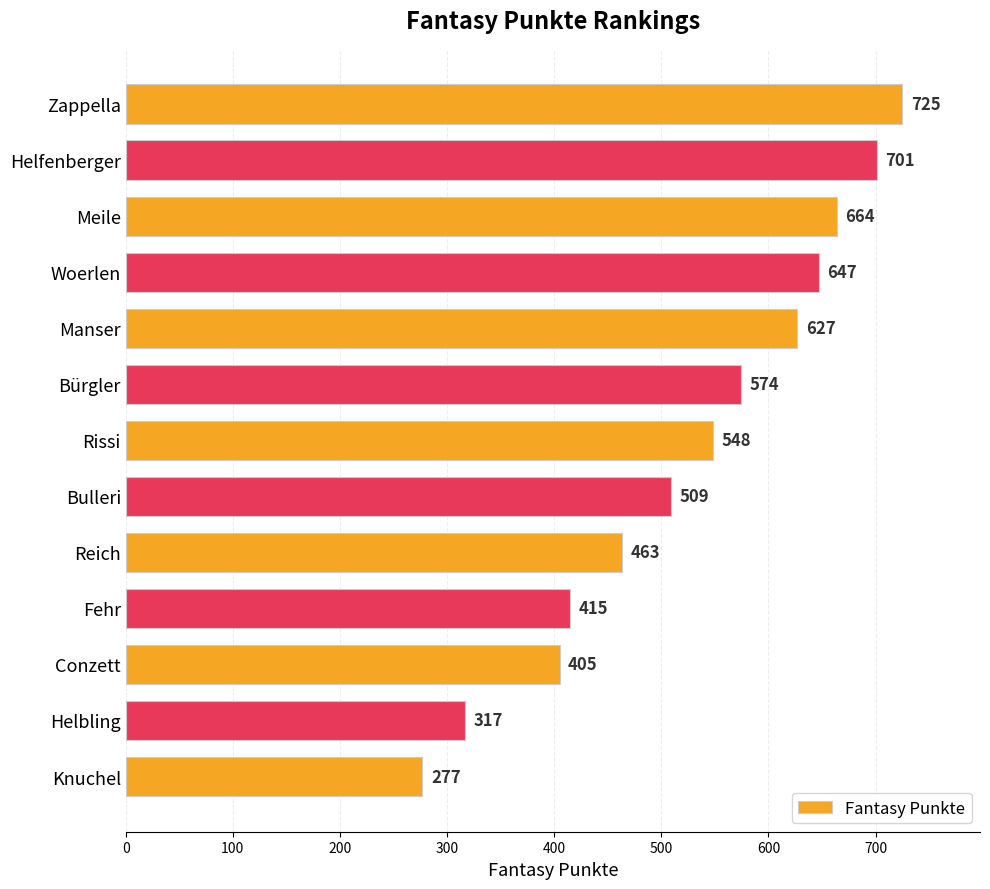

What is the ratio of the value at Helbling to the value at Knuchel?

1.1